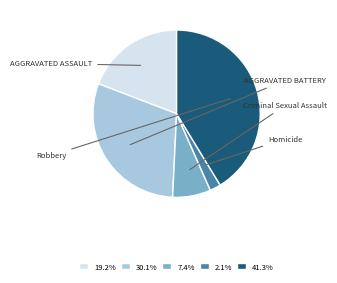

Is 41.3% the majority of the pie?

No